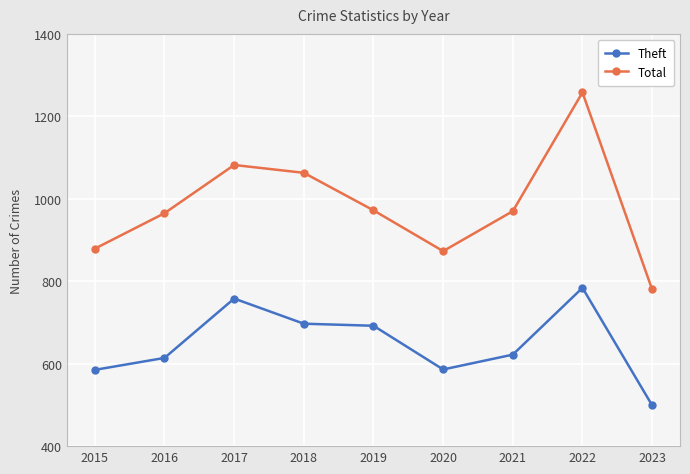

Which series changed the most between 2017 and 2022?

Total